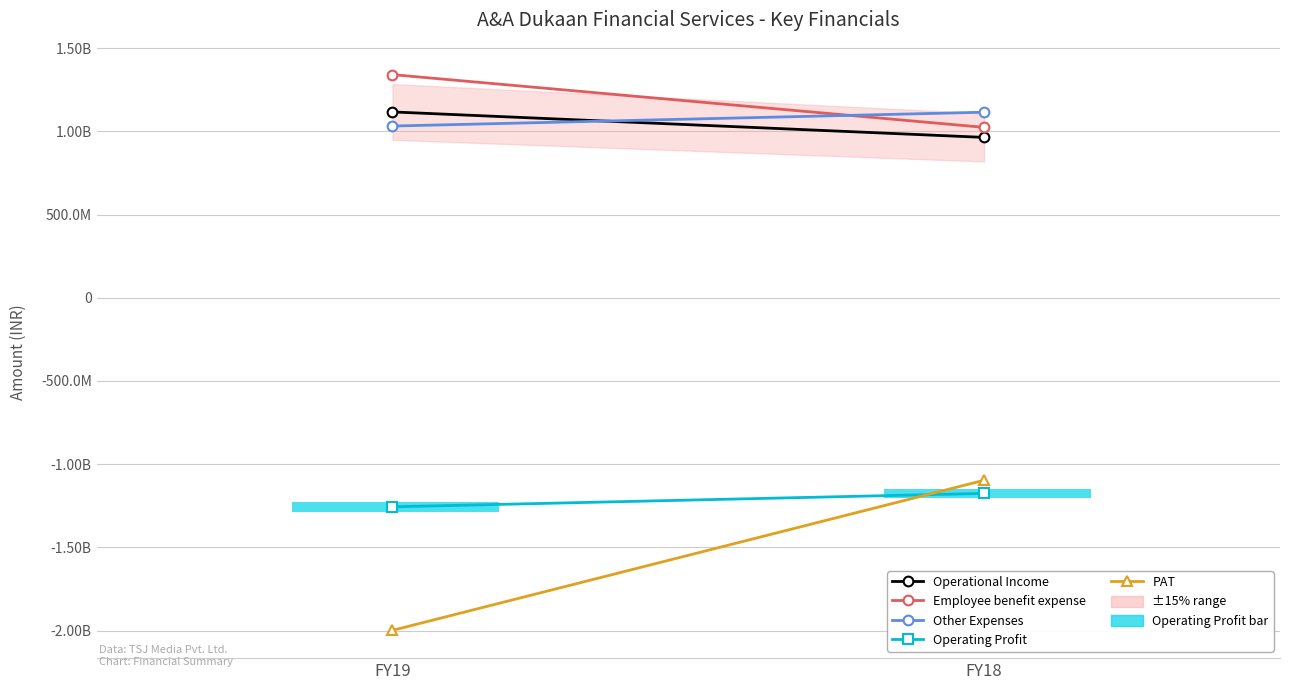

What is the spread (max minus min) of values at FY18?

2291076000